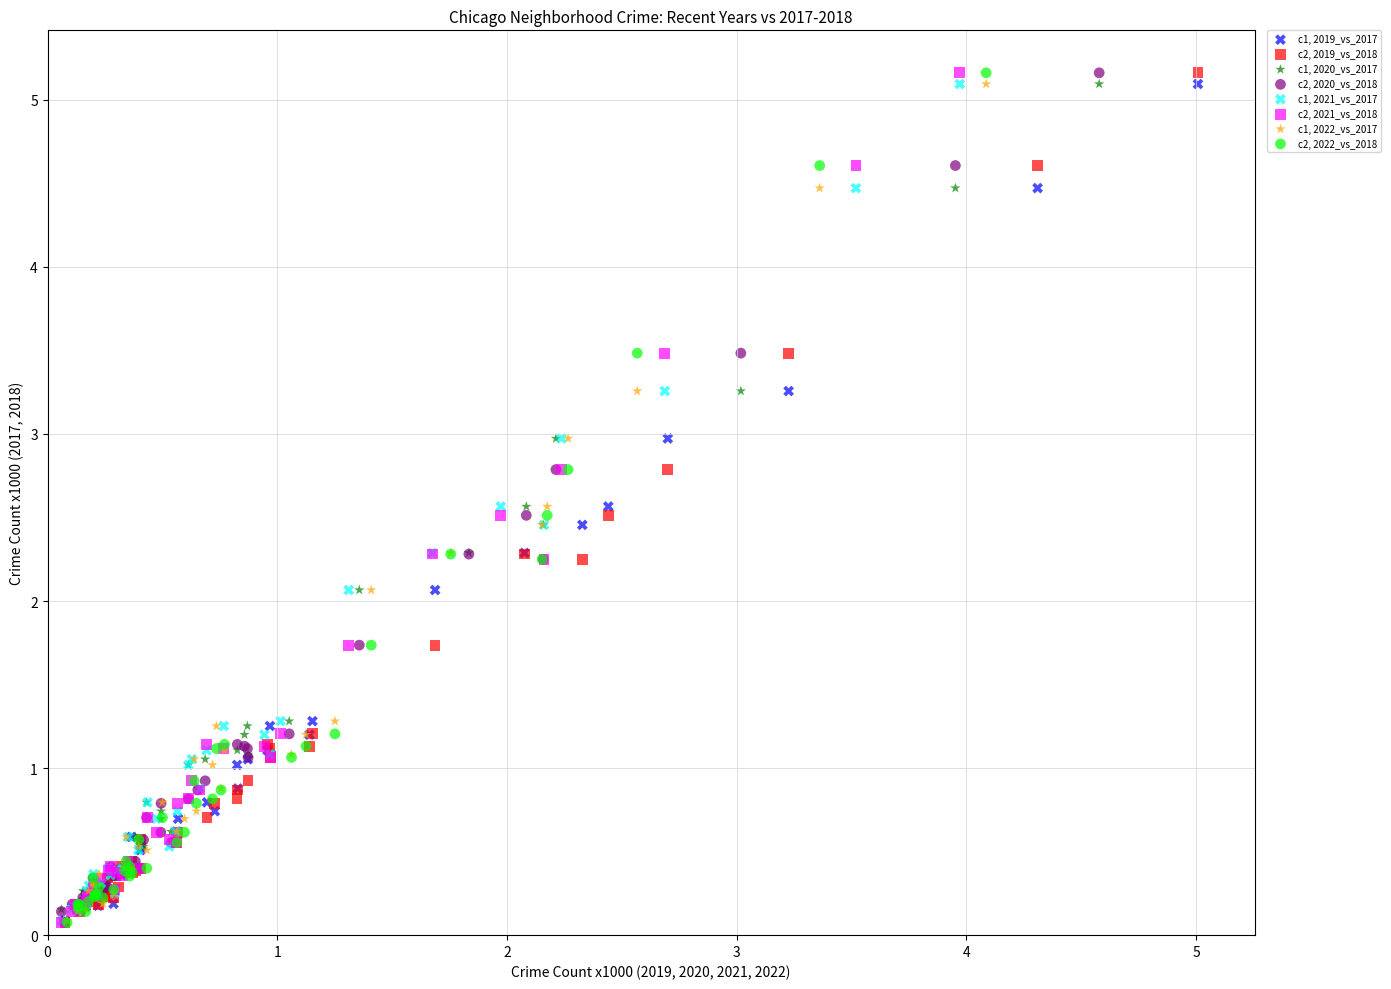

What are all the series names shown in the legend?

c1, 2019_vs_2017, c2, 2019_vs_2018, c1, 2020_vs_2017, c2, 2020_vs_2018, c1, 2021_vs_2017, c2, 2021_vs_2018, c1, 2022_vs_2017, c2, 2022_vs_2018